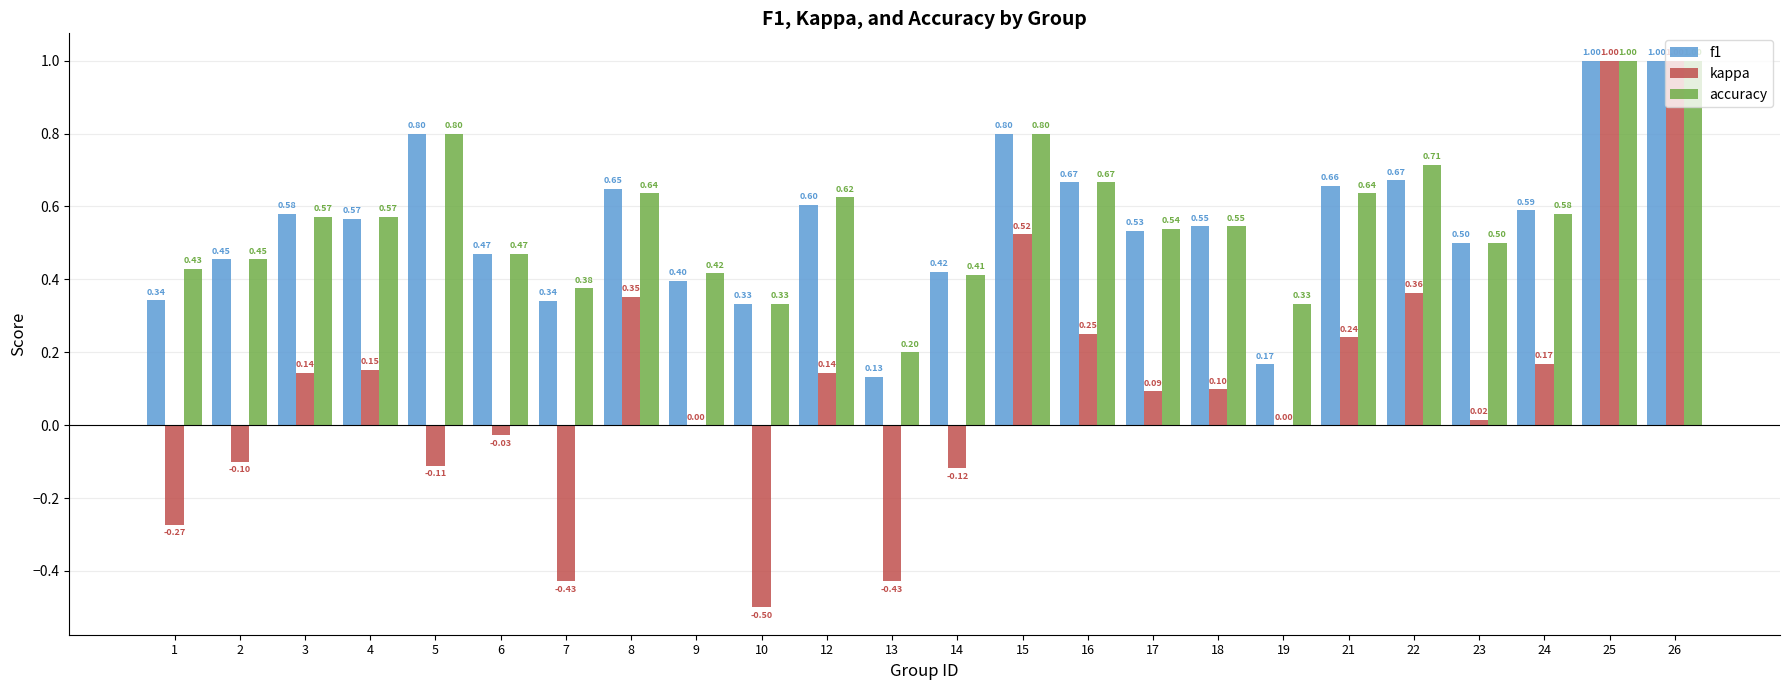

What is the sum of all accuracy values?

13.6